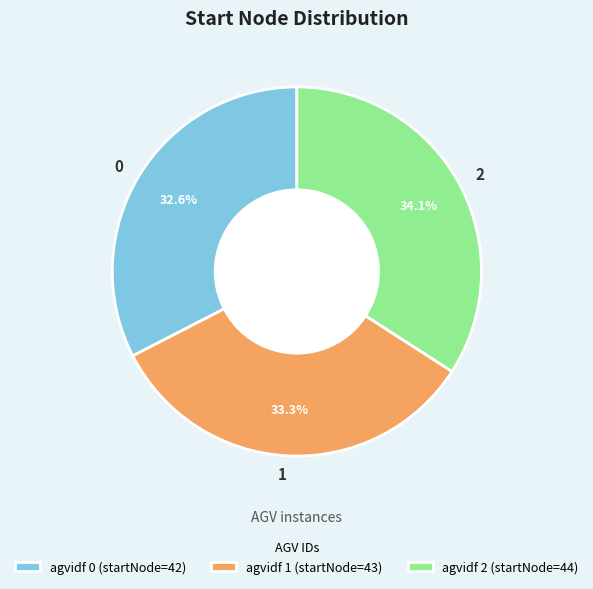

Approximately how many times larger is the value at 1 compared to 2?

1.0